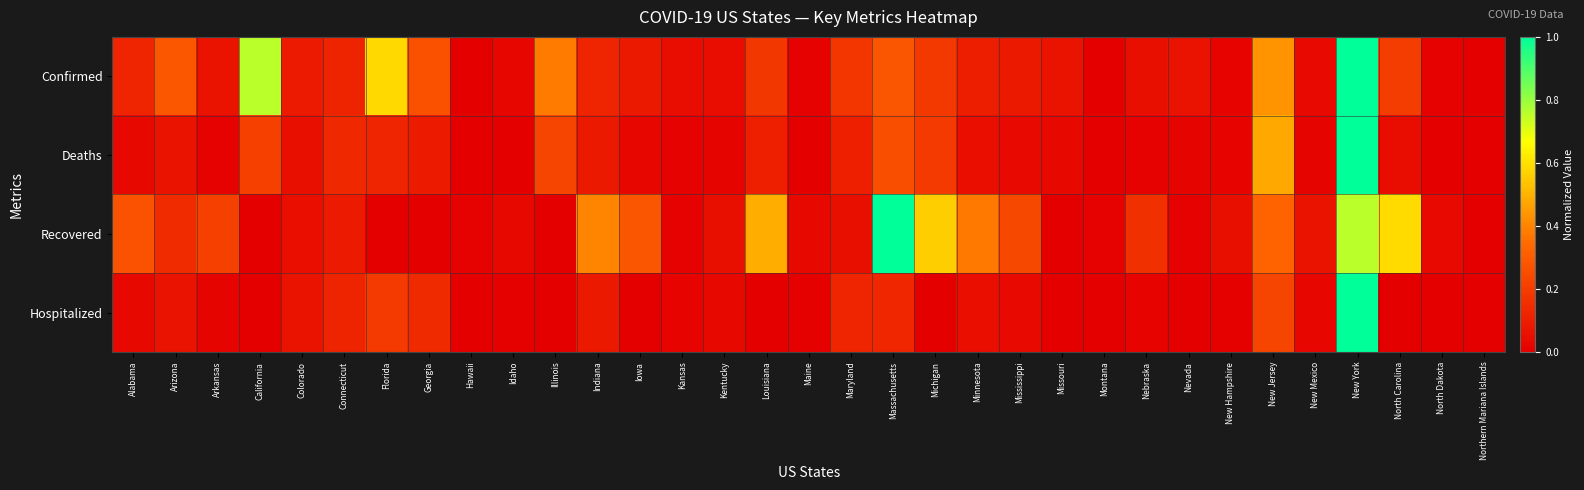

Reading right to left, extract all data points from this chart.

Confirmed: Northern Mariana Islands=0.0	North Dakota=0.0	North Carolina=0.2	New York=1.0	New Mexico=0.0	New Jersey=0.4	New Hampshire=0.0	Nevada=0.1	Nebraska=0.1	Montana=0.0	Missouri=0.1	Mississippi=0.1	Minnesota=0.1	Michigan=0.2	Massachusetts=0.3	Maryland=0.2	Maine=0.0	Louisiana=0.2	Kentucky=0.0	Kansas=0.0	Iowa=0.1	Indiana=0.1	Illinois=0.4	Idaho=0.0	Hawaii=0.0	Georgia=0.3	Florida=0.6	Connecticut=0.1	Colorado=0.1	California=0.8	Arkansas=0.1	Arizona=0.3	Alabama=0.1
Deaths: Northern Mariana Islands=0.0	North Dakota=0.0	North Carolina=0.0	New York=1.0	New Mexico=0.0	New Jersey=0.5	New Hampshire=0.0	Nevada=0.0	Nebraska=0.0	Montana=0.0	Missouri=0.0	Mississippi=0.0	Minnesota=0.0	Michigan=0.2	Massachusetts=0.3	Maryland=0.1	Maine=0.0	Louisiana=0.1	Kentucky=0.0	Kansas=0.0	Iowa=0.0	Indiana=0.1	Illinois=0.2	Idaho=0.0	Hawaii=0.0	Georgia=0.1	Florida=0.1	Connecticut=0.1	Colorado=0.1	California=0.2	Arkansas=0.0	Arizona=0.1	Alabama=0.0
Recovered: Northern Mariana Islands=0.0	North Dakota=0.0	North Carolina=0.6	New York=0.8	New Mexico=0.1	New Jersey=0.3	New Hampshire=0.1	Nevada=0.0	Nebraska=0.2	Montana=0.0	Missouri=0.0	Mississippi=0.2	Minnesota=0.4	Michigan=0.6	Massachusetts=1.0	Maryland=0.1	Maine=0.0	Louisiana=0.5	Kentucky=0.1	Kansas=0.0	Iowa=0.3	Indiana=0.4	Illinois=0.0	Idaho=0.0	Hawaii=0.0	Georgia=0.0	Florida=0.0	Connecticut=0.1	Colorado=0.0	California=0.0	Arkansas=0.2	Arizona=0.1	Alabama=0.3
Hospitalized: Northern Mariana Islands=0.0	North Dakota=0.0	North Carolina=0.0	New York=1.0	New Mexico=0.0	New Jersey=0.2	New Hampshire=0.0	Nevada=0.0	Nebraska=0.0	Montana=0.0	Missouri=0.0	Mississippi=0.0	Minnesota=0.0	Michigan=0.0	Massachusetts=0.1	Maryland=0.1	Maine=0.0	Louisiana=0.0	Kentucky=0.0	Kansas=0.0	Iowa=0.0	Indiana=0.1	Illinois=0.0	Idaho=0.0	Hawaii=0.0	Georgia=0.1	Florida=0.2	Connecticut=0.1	Colorado=0.1	California=0.0	Arkansas=0.0	Arizona=0.1	Alabama=0.0